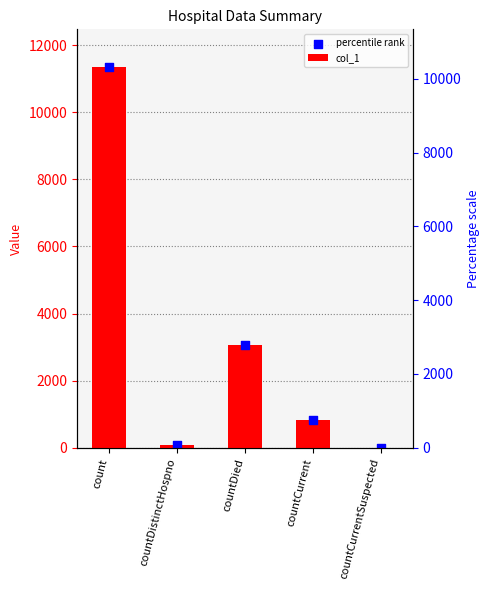

What are all the series names shown in the legend?

col_1, percentile rank